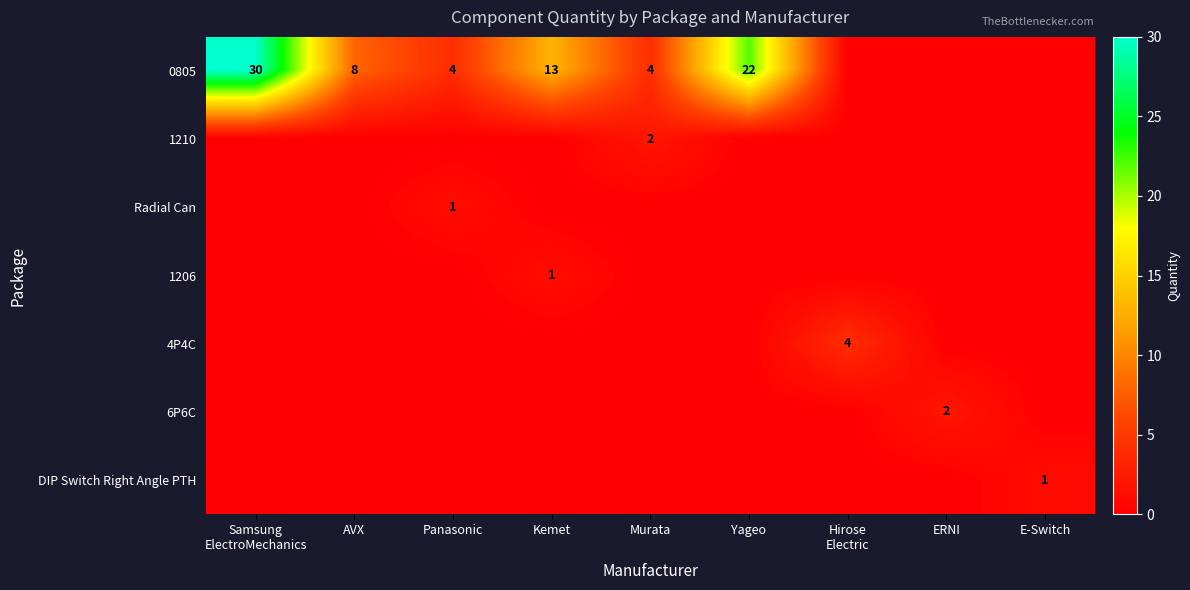

What is the difference between the 0805 values at Yageo and AVX?

14